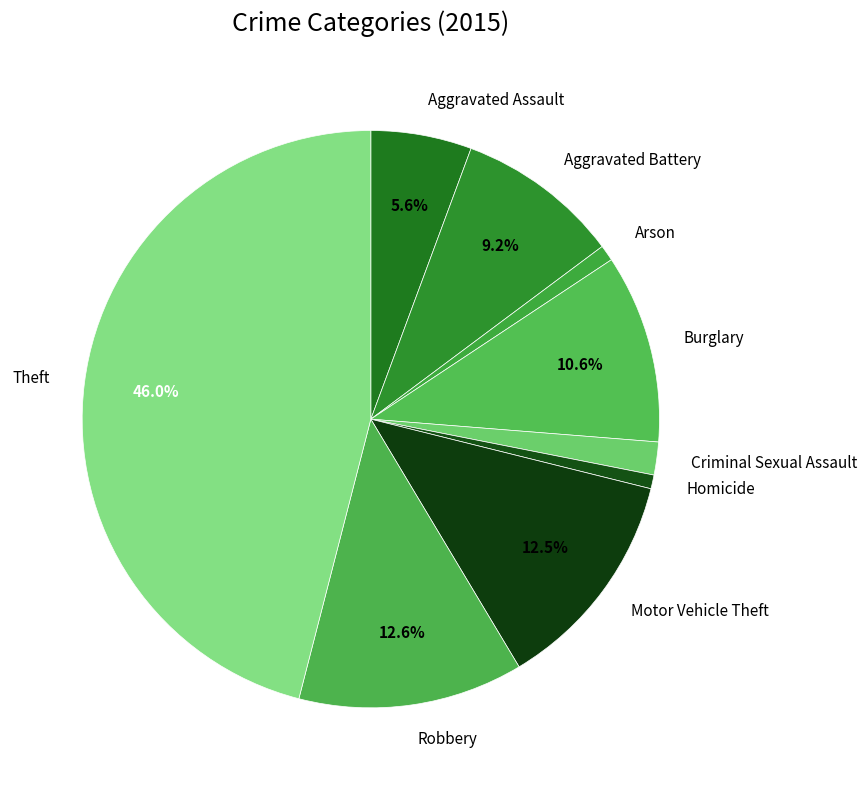

Does Arson account for over 50% of the chart?

No